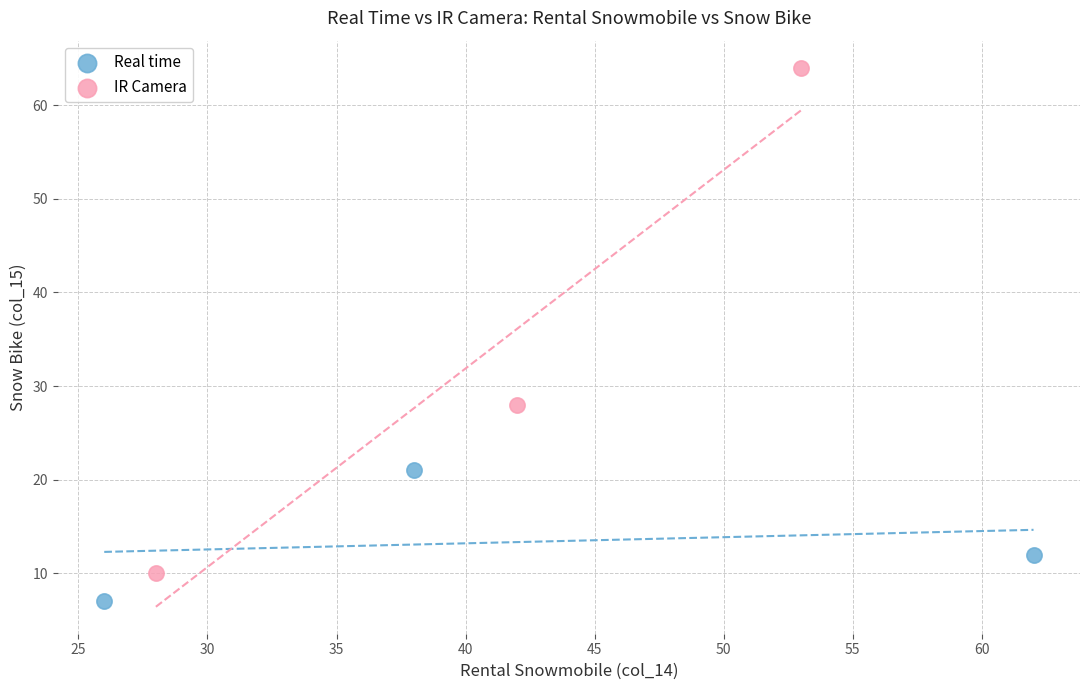

Which series contains the highest Y value?

IR Camera